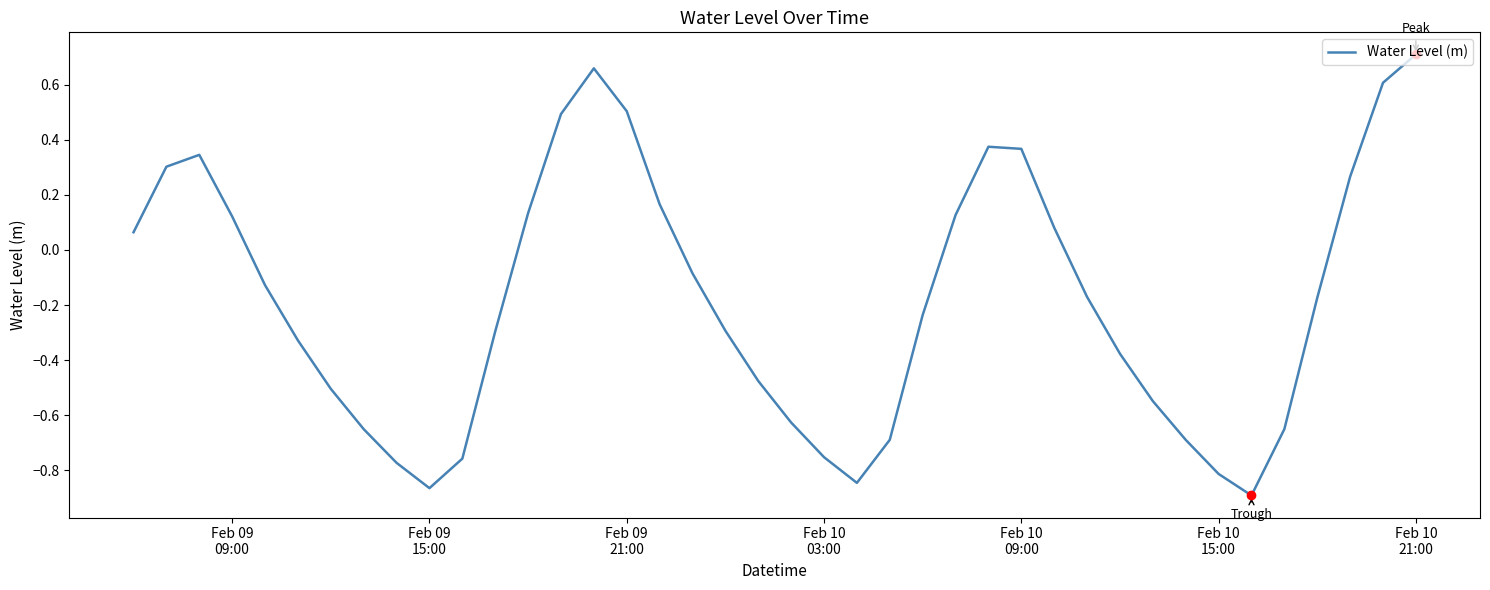

What is the difference between the maximum and minimum values?

1.6